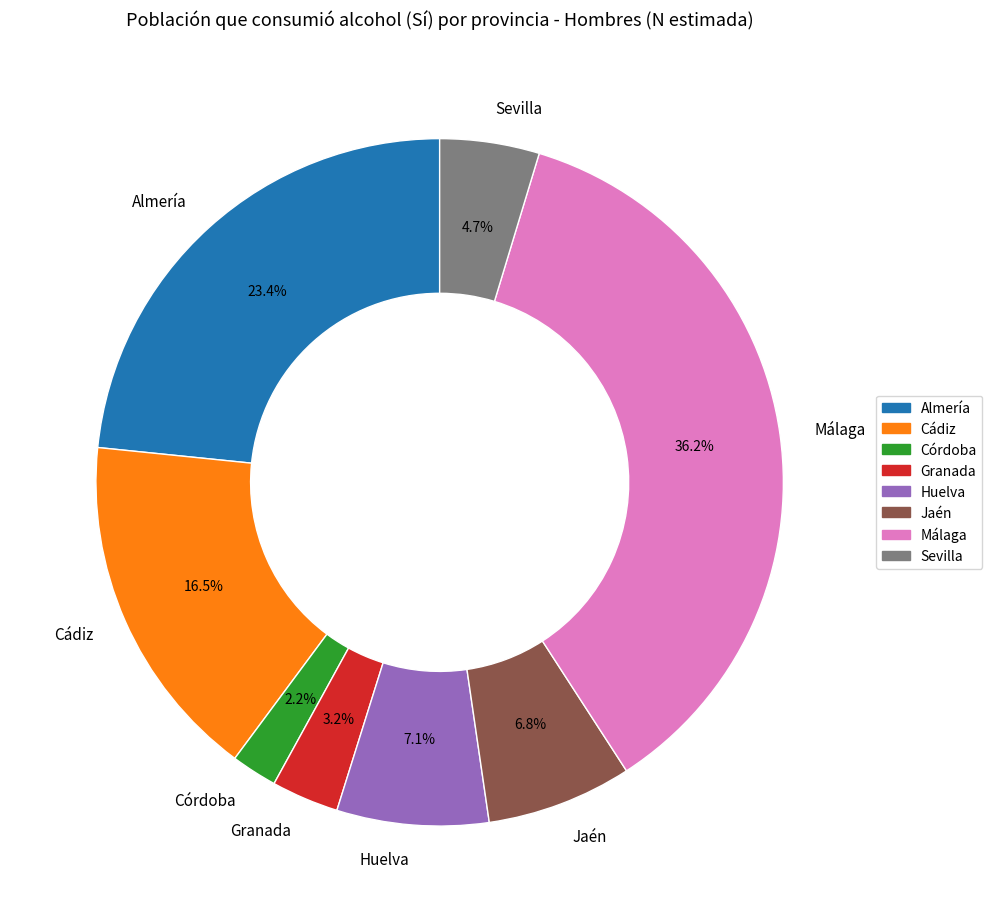

What percentage do Huelva and Cádiz together represent?

23.6%